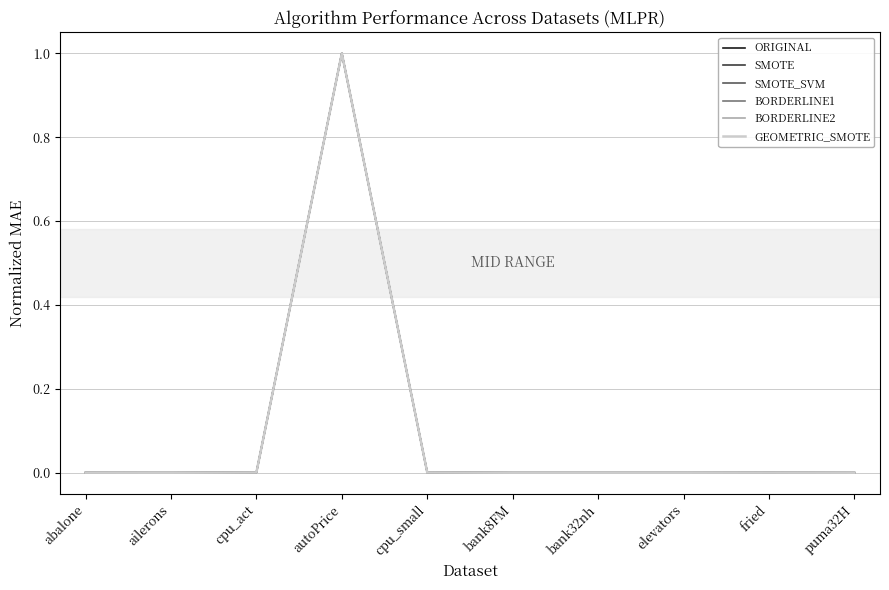

What are all the series names shown in the legend?

ORIGINAL, SMOTE, SMOTE_SVM, BORDERLINE1, BORDERLINE2, GEOMETRIC_SMOTE